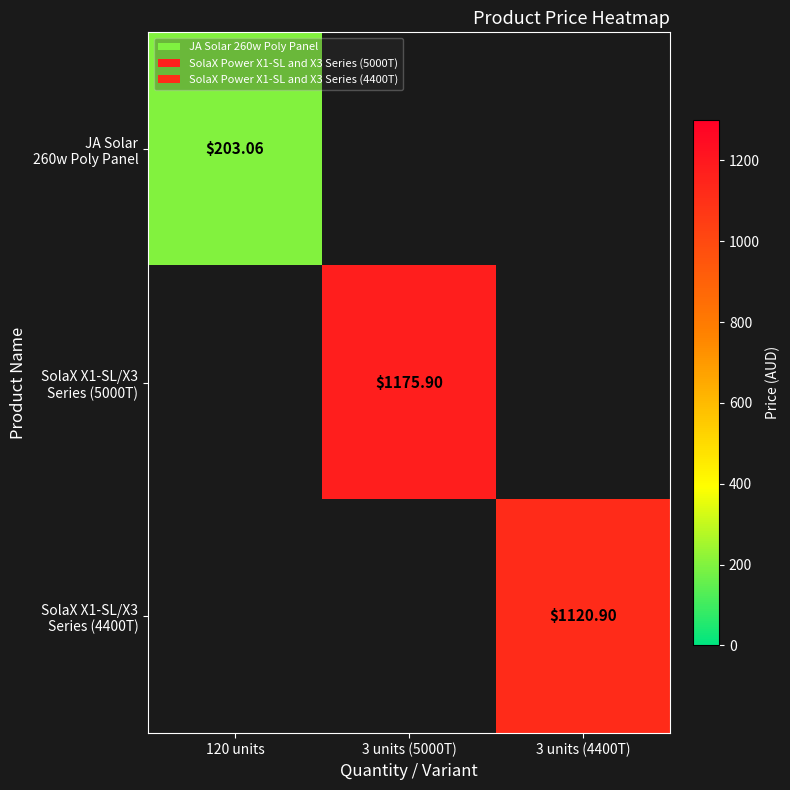

List the series in order of their peak value, highest first.

SolaX X1-SL/X3 Series (5000T), SolaX X1-SL/X3 Series (4400T), JA Solar 260w Poly Panel